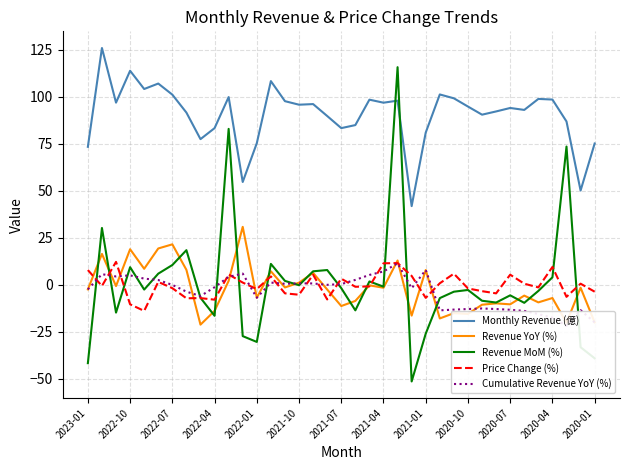

How many values in Revenue MoM (%) are above zero?

14